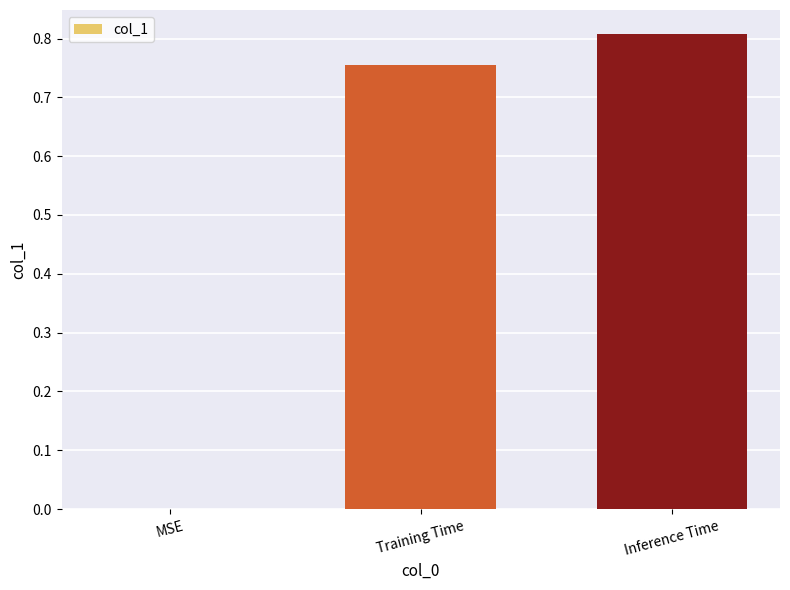

Are the bars grouped side by side (vs. stacked)?

No